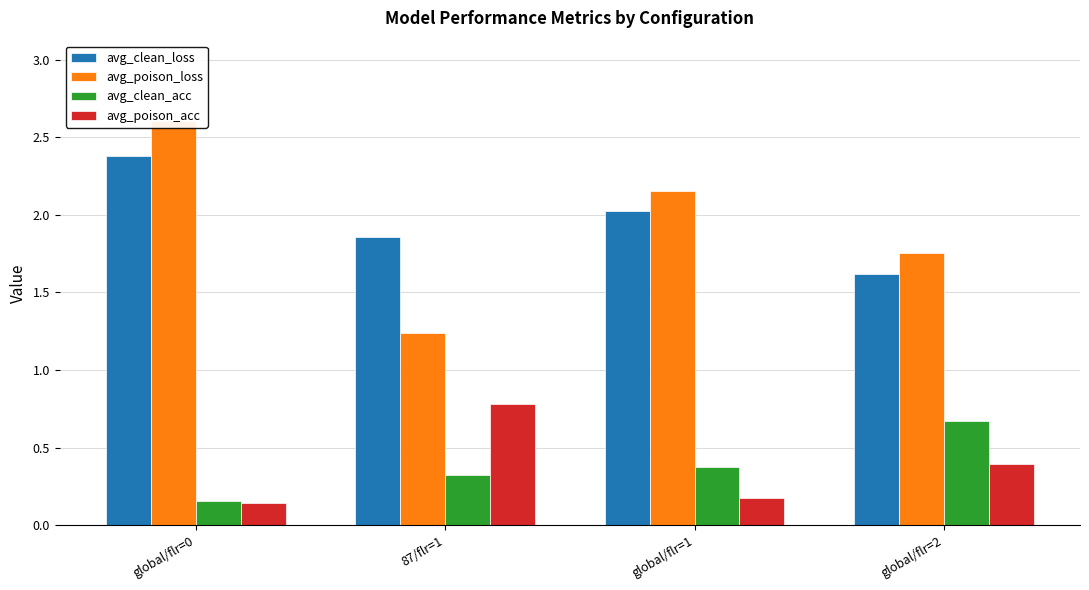

Rank the series at global/flr=2 from lowest to highest value.

avg_poison_acc, avg_clean_acc, avg_clean_loss, avg_poison_loss